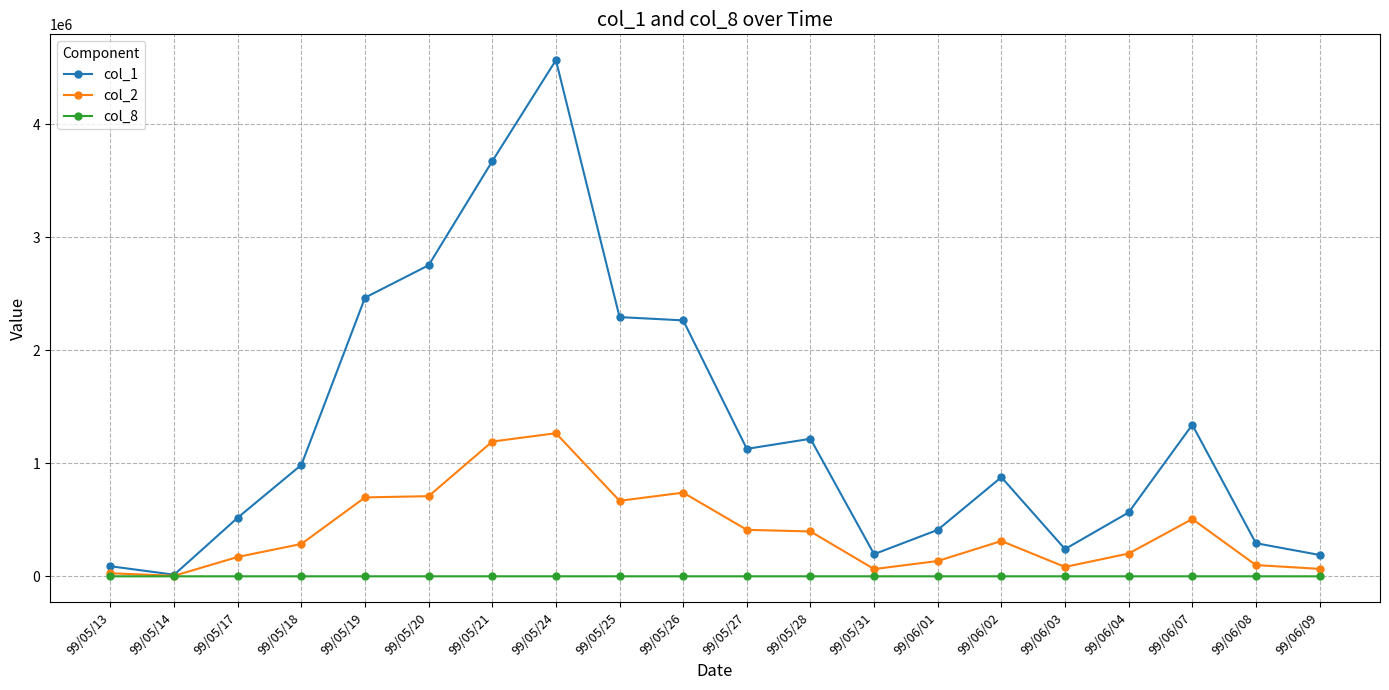

True or false: col_1 has more than 0 points higher than both neighbors.

True